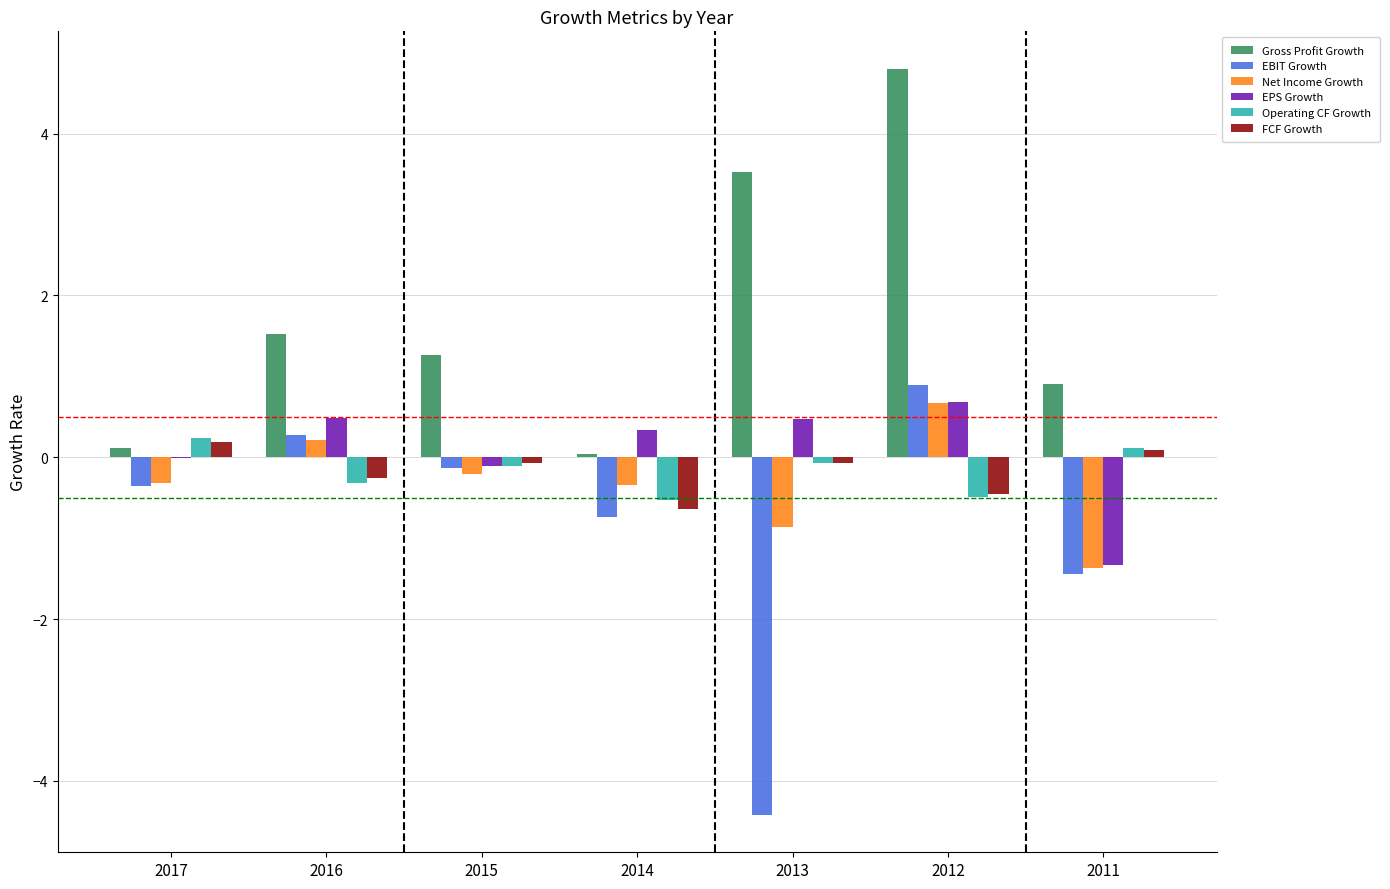

The EPS Growth series shows -0.0 at 2017. True or false?

True